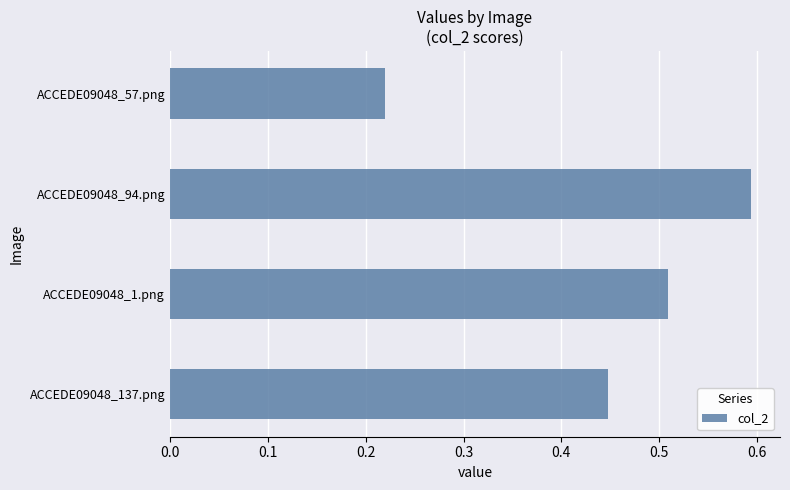

Rank the categories by value from lowest to highest.

ACCEDE09048_57.png, ACCEDE09048_137.png, ACCEDE09048_1.png, ACCEDE09048_94.png